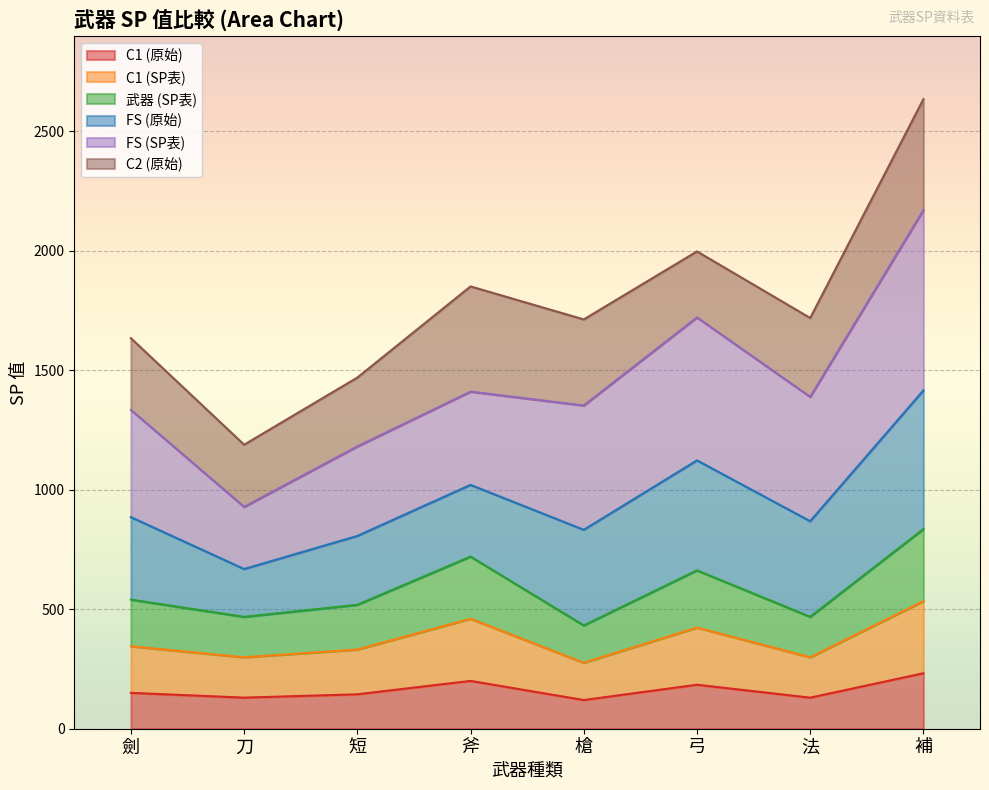

Does the chart display data point markers on the line(s)?

No